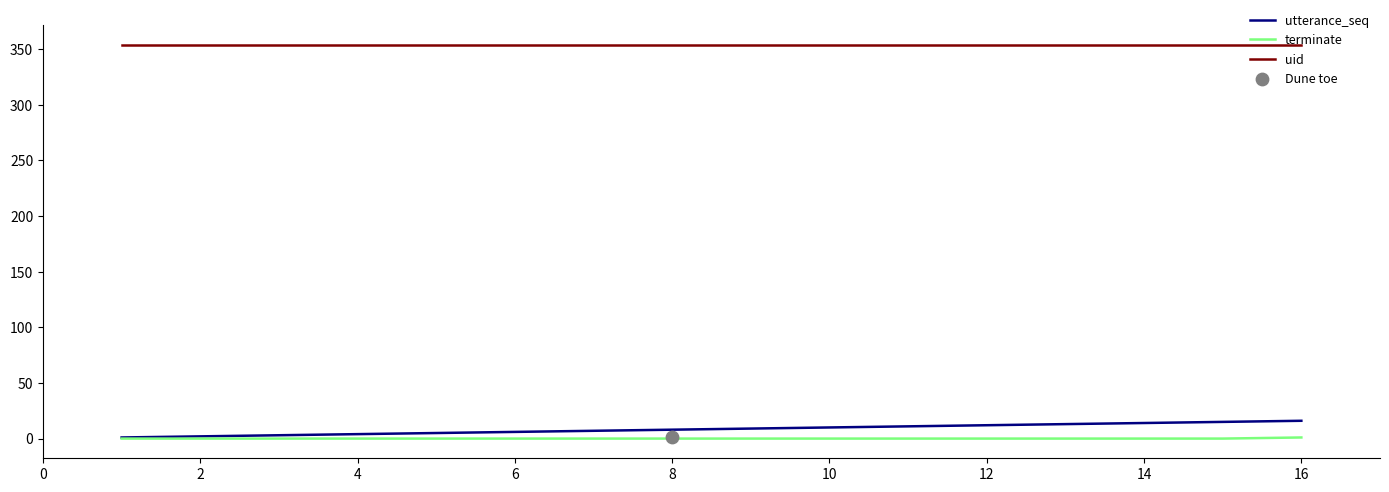

What are all the series names shown in the legend?

utterance_seq, terminate, uid